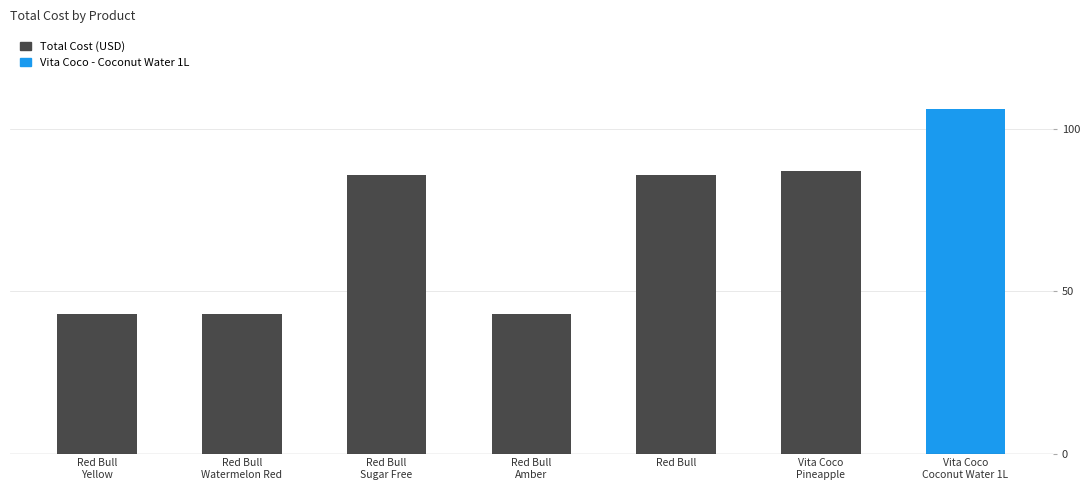

What is the average value?

70.4